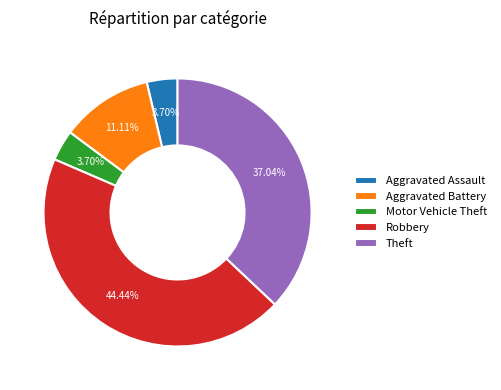

Which slice is the largest?

Robbery